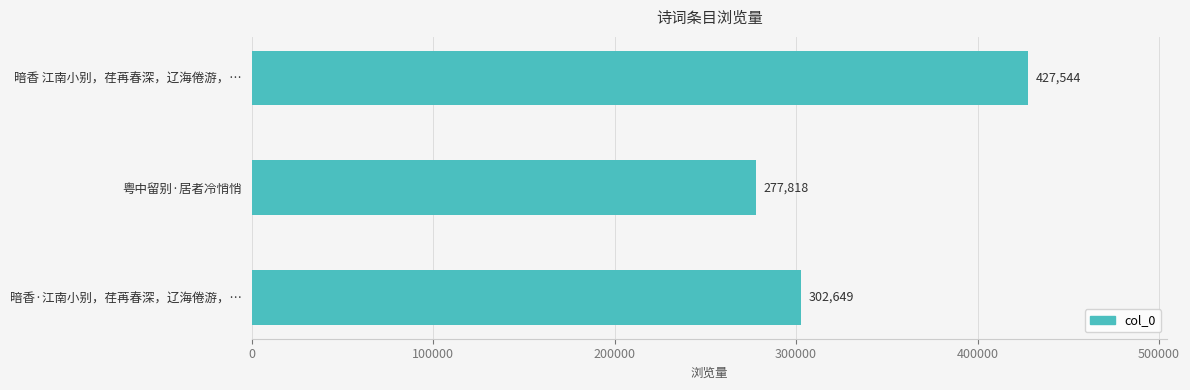

How many categories are shown in the chart?

3